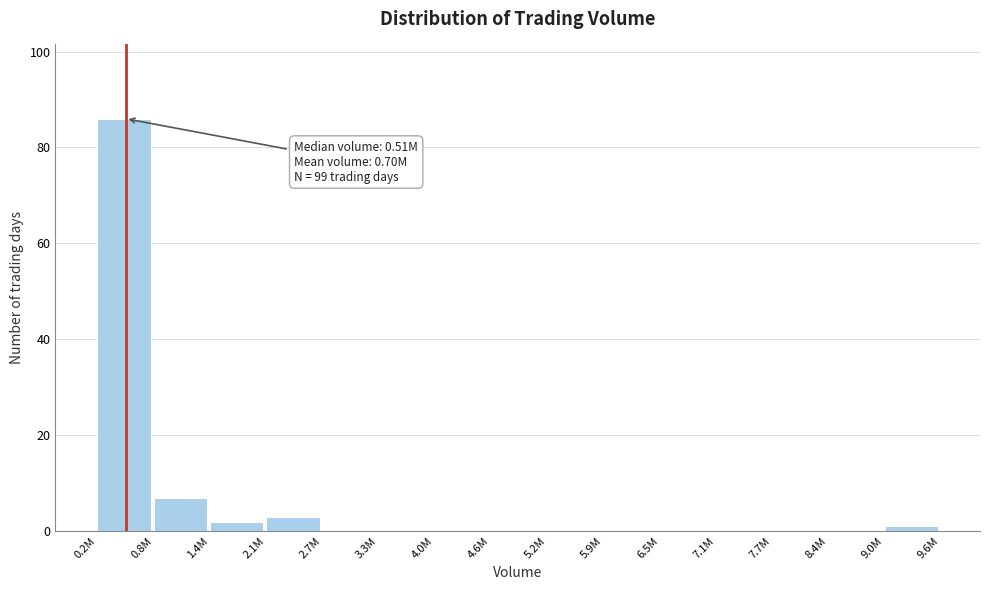

Reading left to right, transcribe all the data shown in this chart.

0.2M=86	0.8M=7	1.4M=2	2.1M=3	2.7M=0	3.3M=0	4.0M=0	4.6M=0	5.2M=0	5.9M=0	6.5M=0	7.1M=0	7.7M=0	8.4M=0	9.0M=1